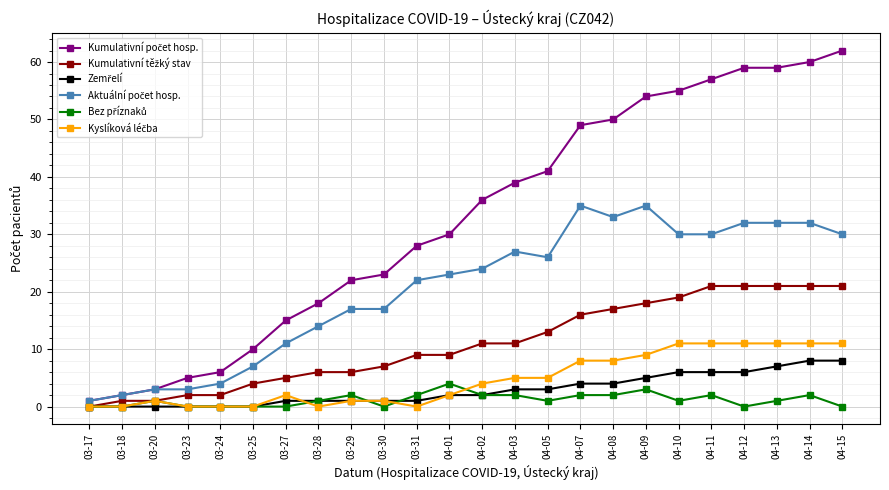

What position from the left is 04-07?

16